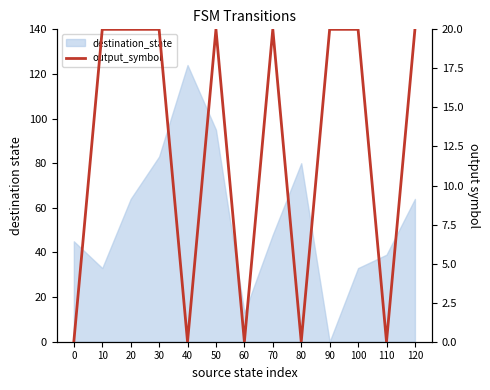

Which has a higher value, 100 or 90?

100